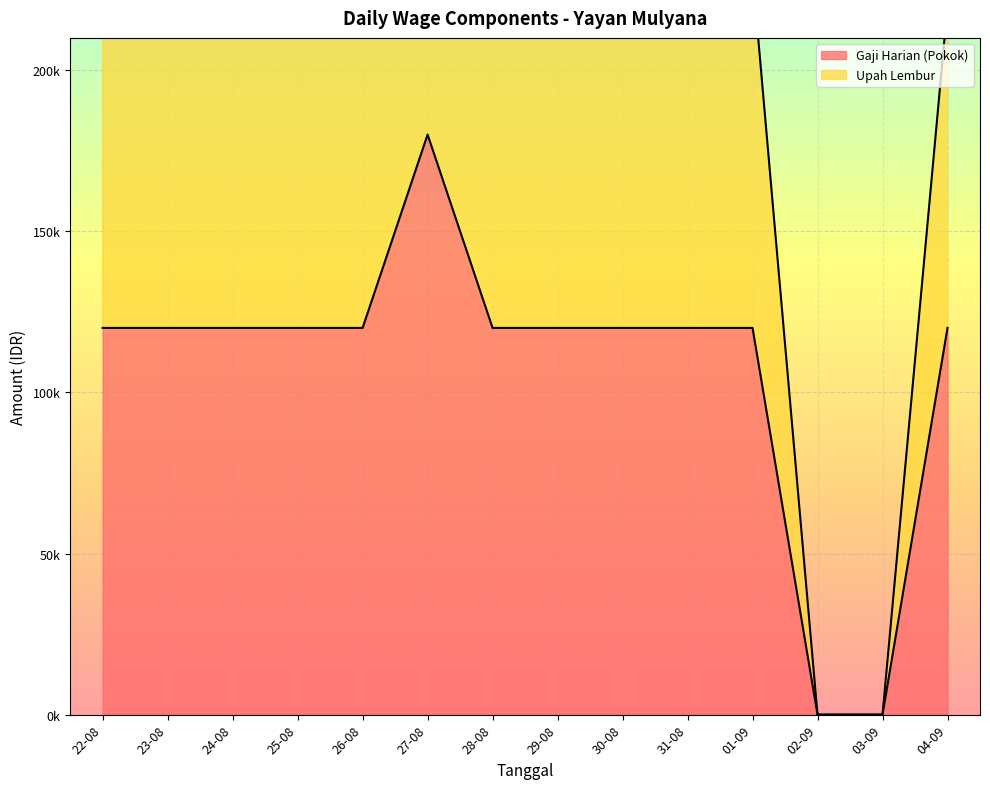

How many positive values does the Upah Lembur series have?

12